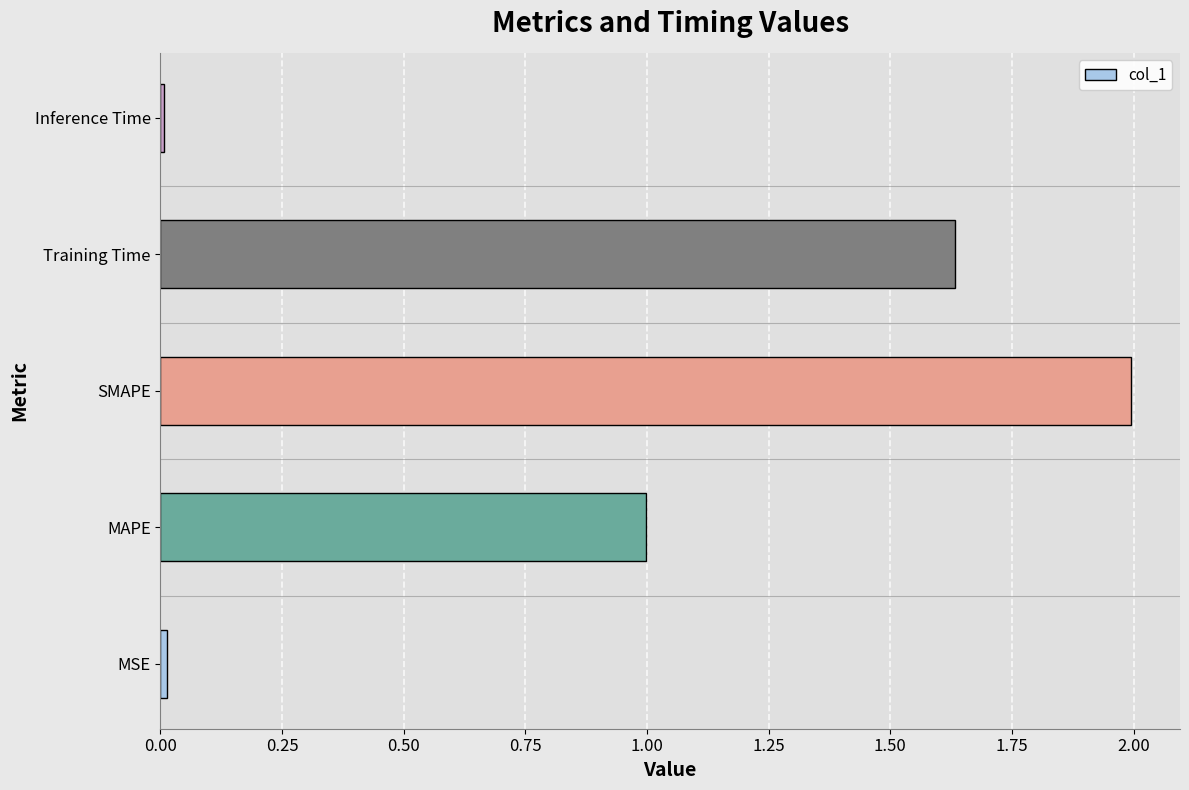

What is the difference between the maximum and minimum values?

2.0